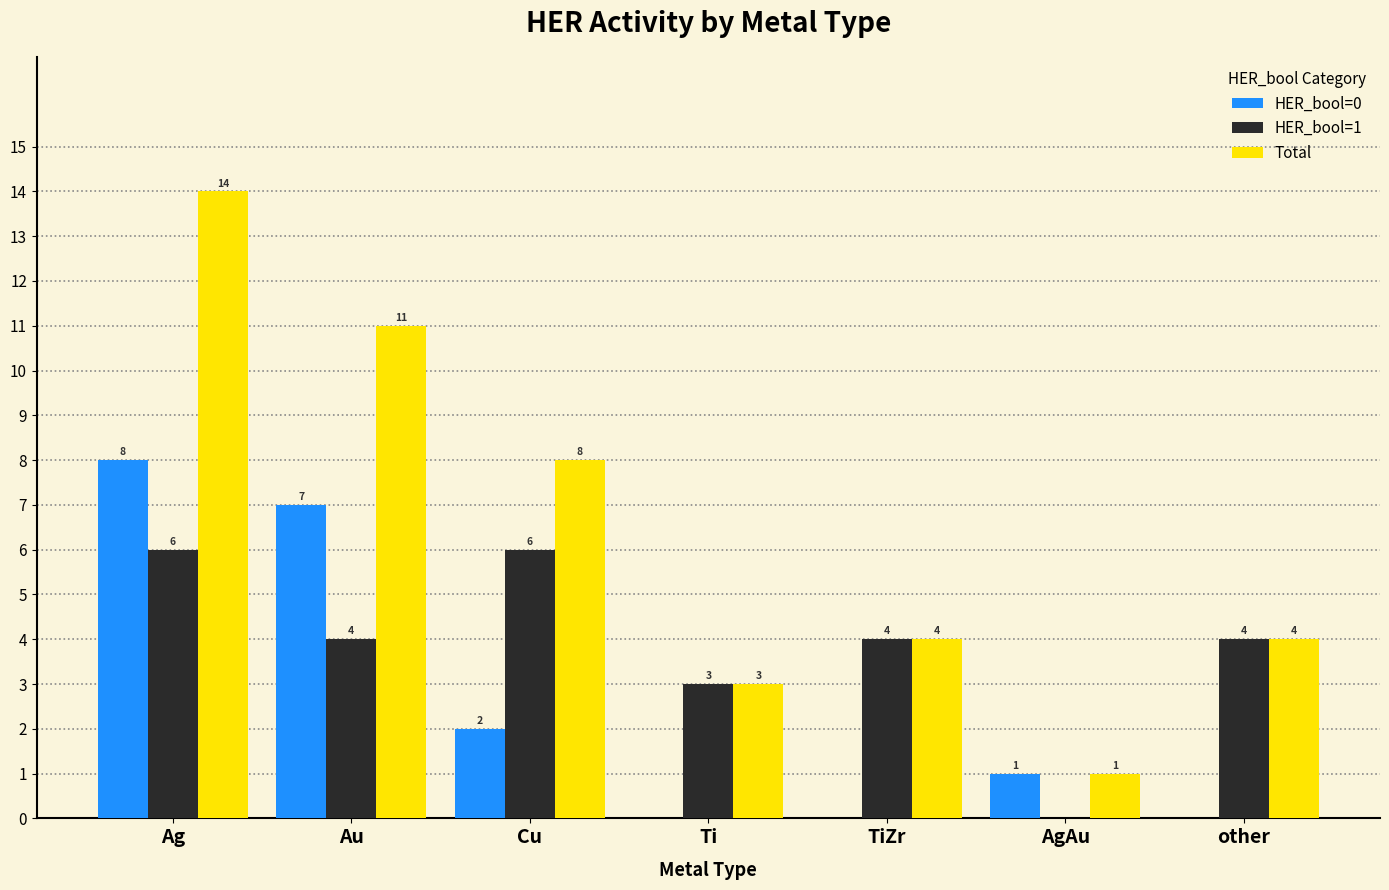

At which label does Total first exceed 4?

Ag